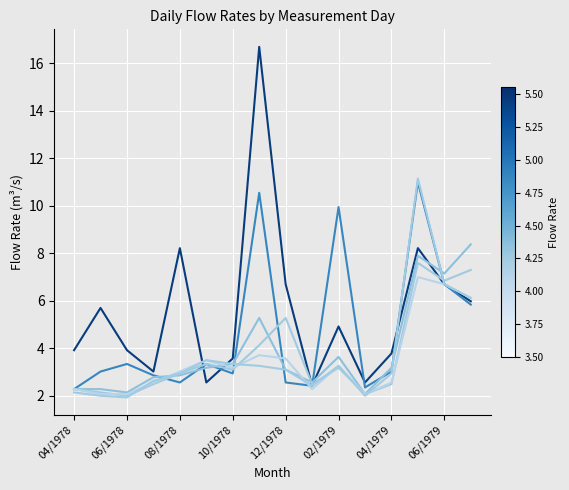

Is this an area chart (filled region under the line)?

No